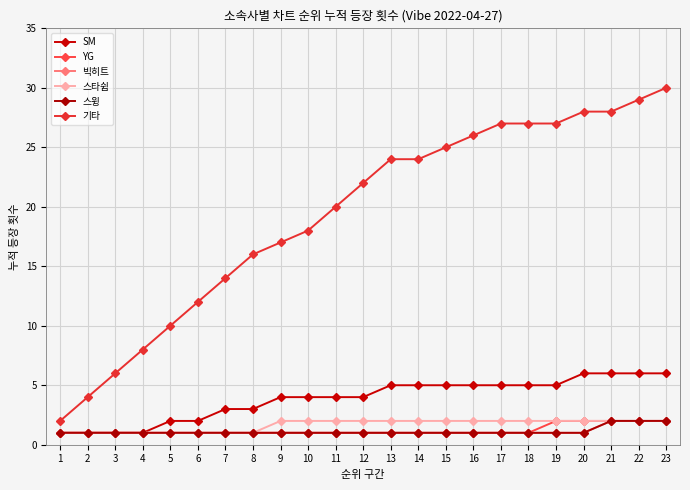

Is this an area chart (filled region under the line)?

No